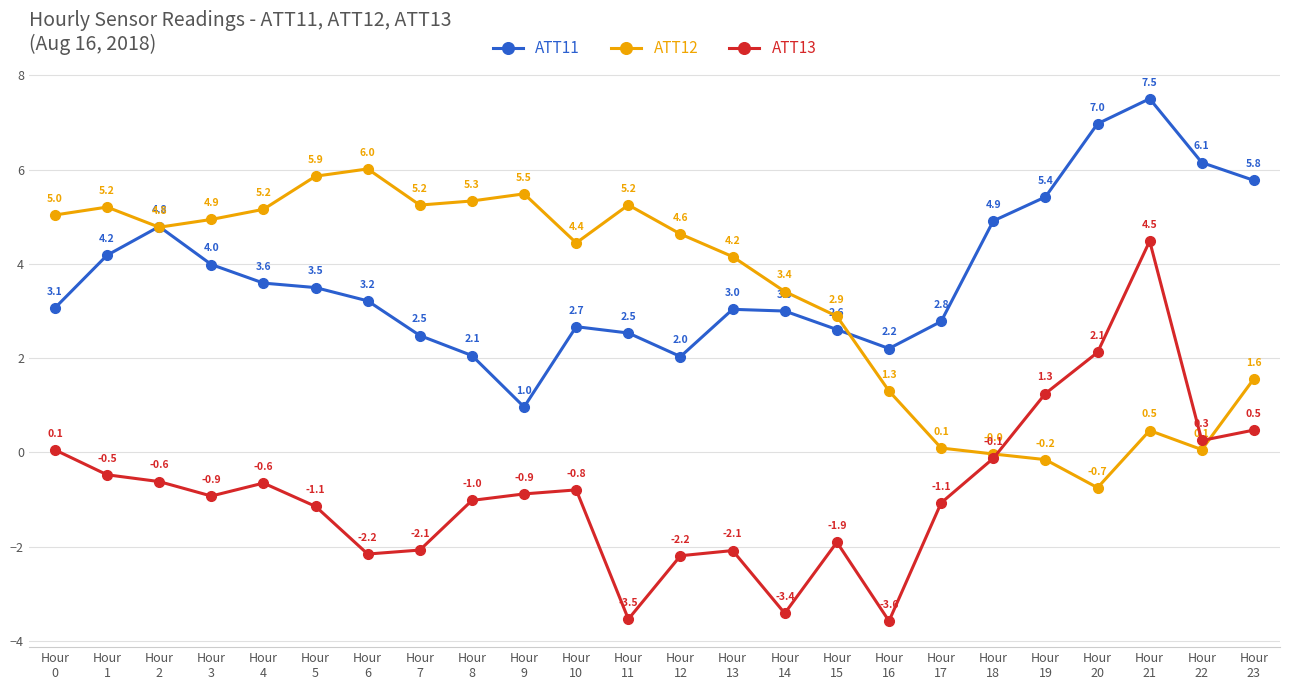

How many times do ATT13 and ATT12 cross each other?

2